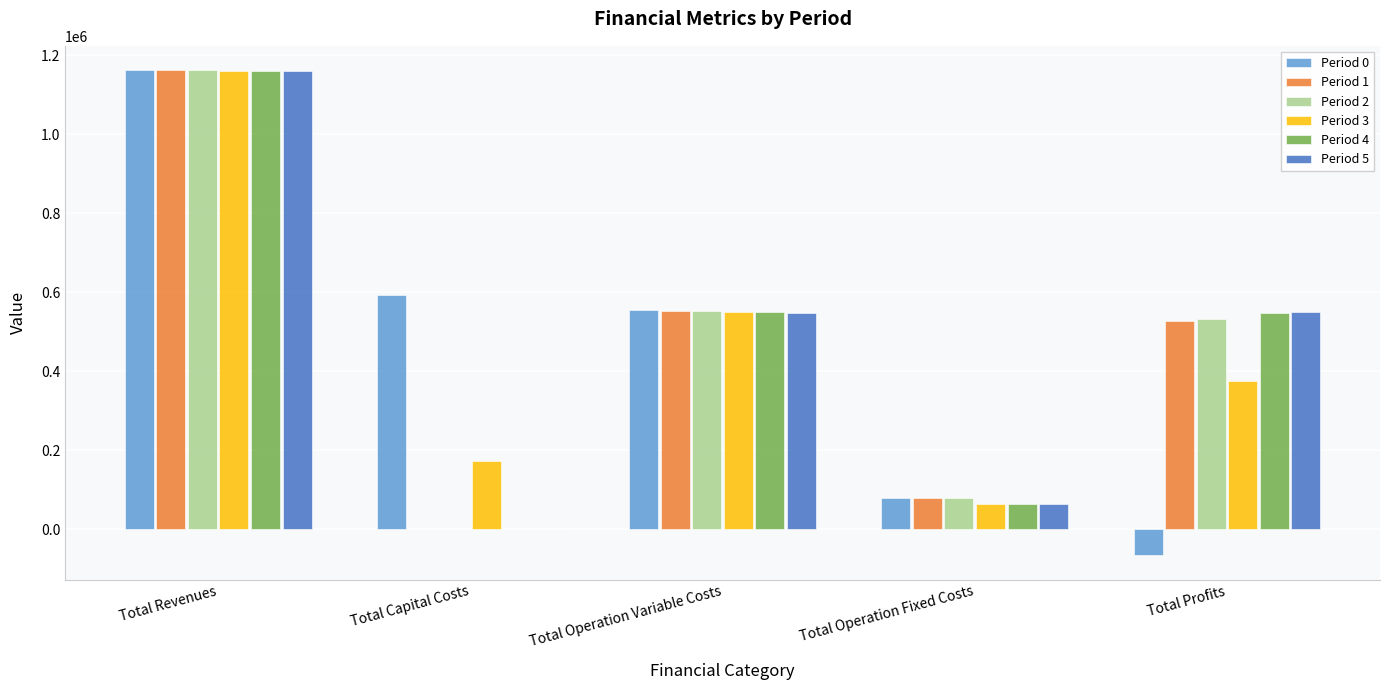

What is the sum of the Period 3 values at Total Revenues and Total Capital Costs?

1332721.4